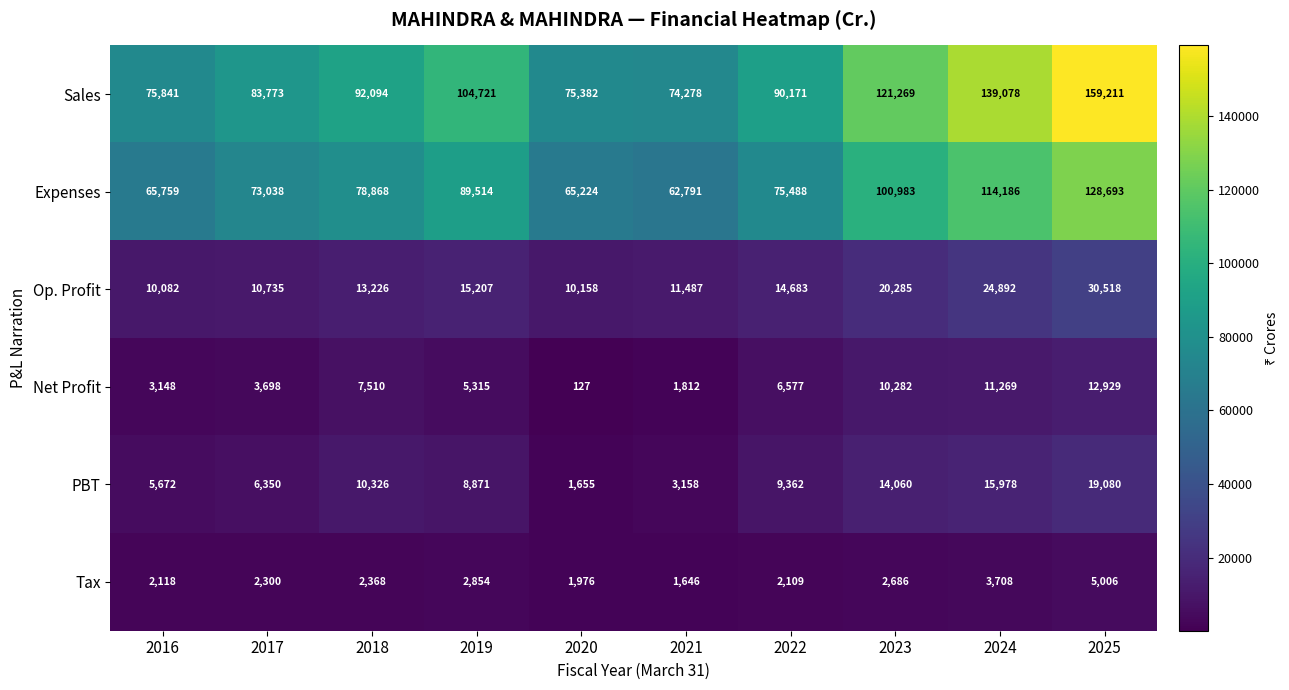

How many categories are shown in the chart?

10